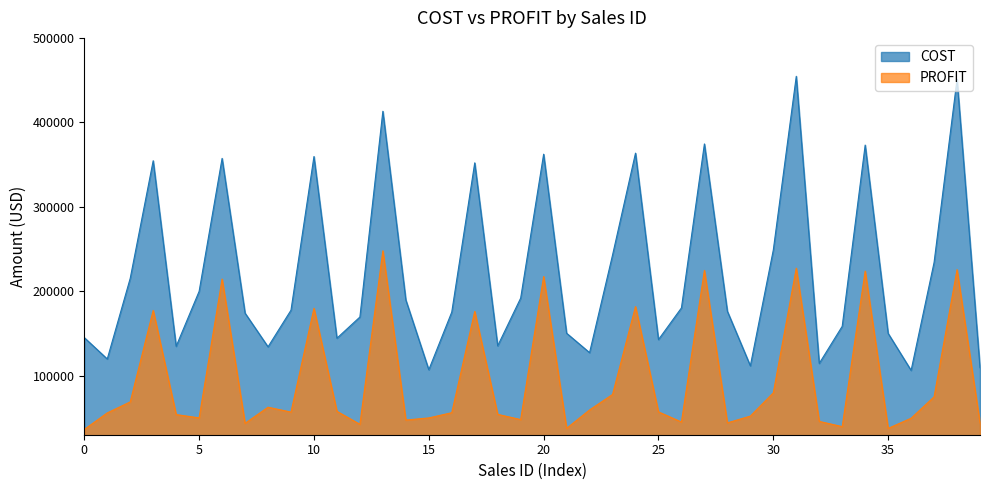

At which label is COST closest to 280350?

30